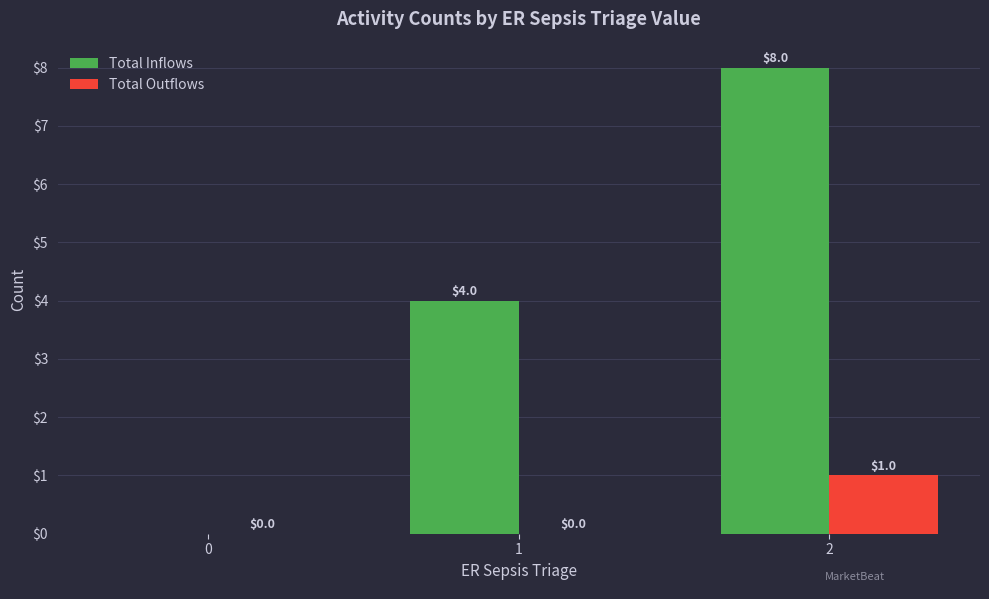

What is the sum of the Total Inflows values at 2 and 1?

12